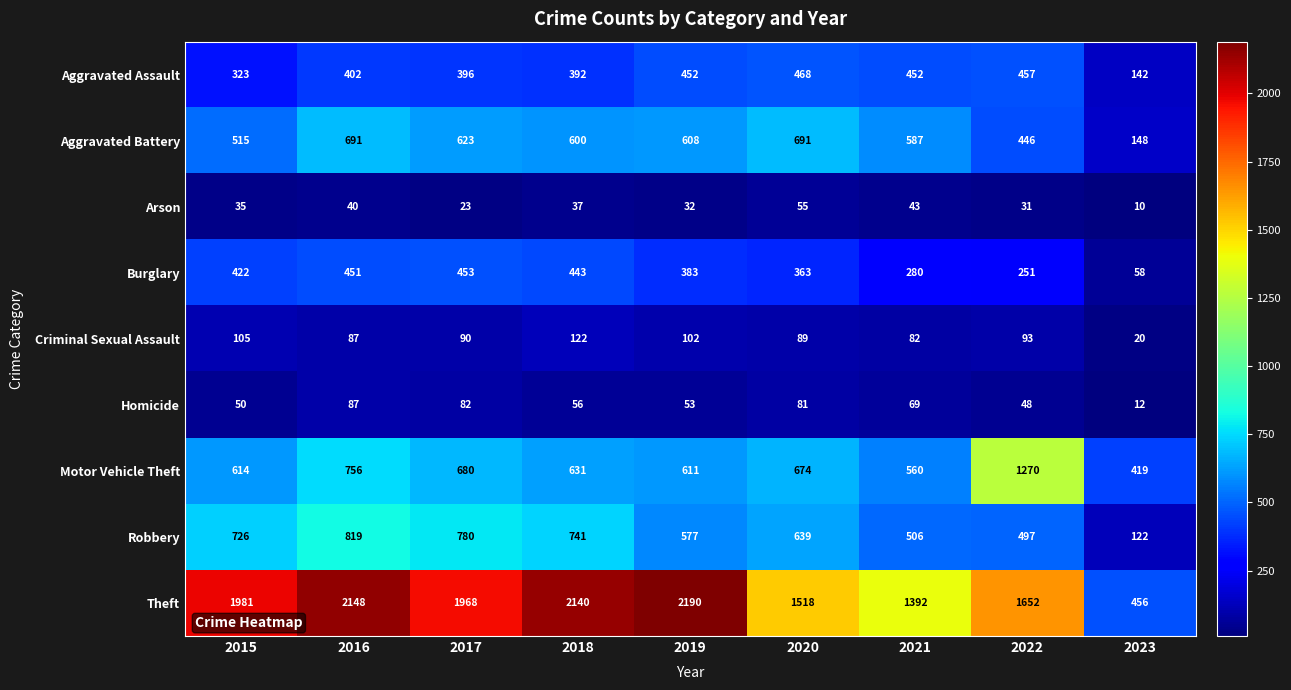

Which series changed the most between 2017 and 2020?

Theft